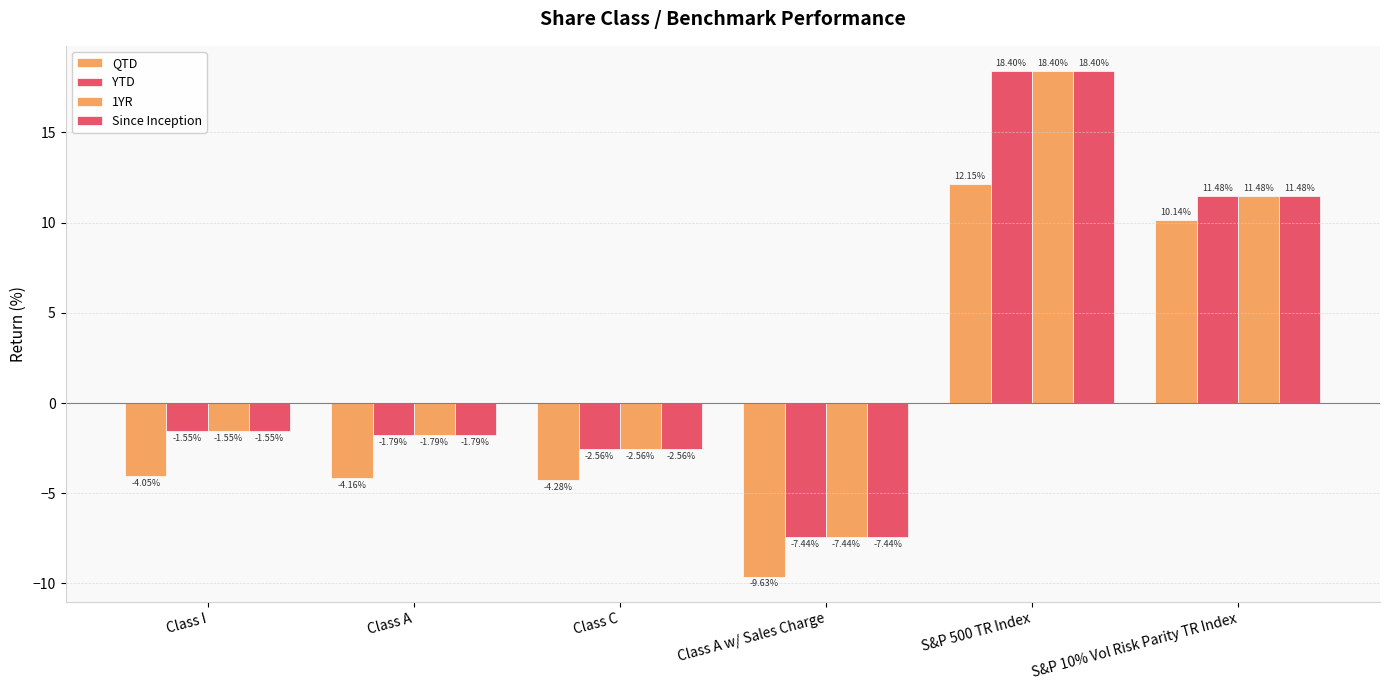

What is the label of the 1st bar from the right?

S&P 10% Vol Risk Parity TR Index